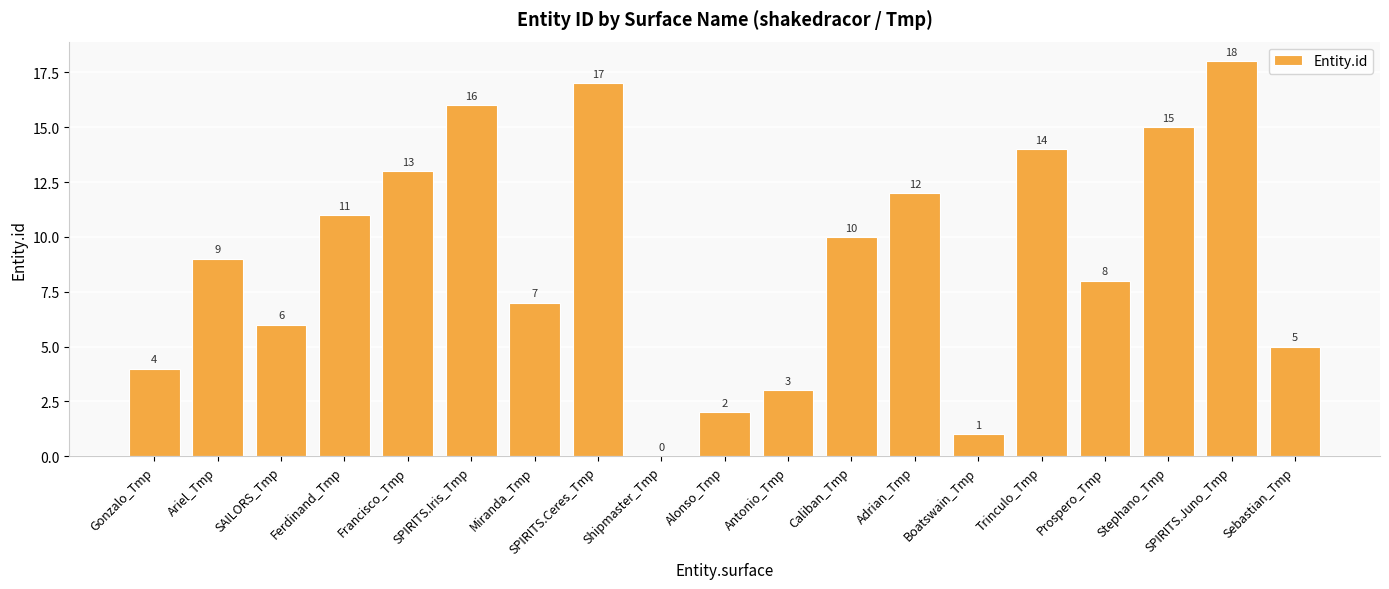

What is the ratio of the value at Stephano_Tmp to the value at Miranda_Tmp?

2.1